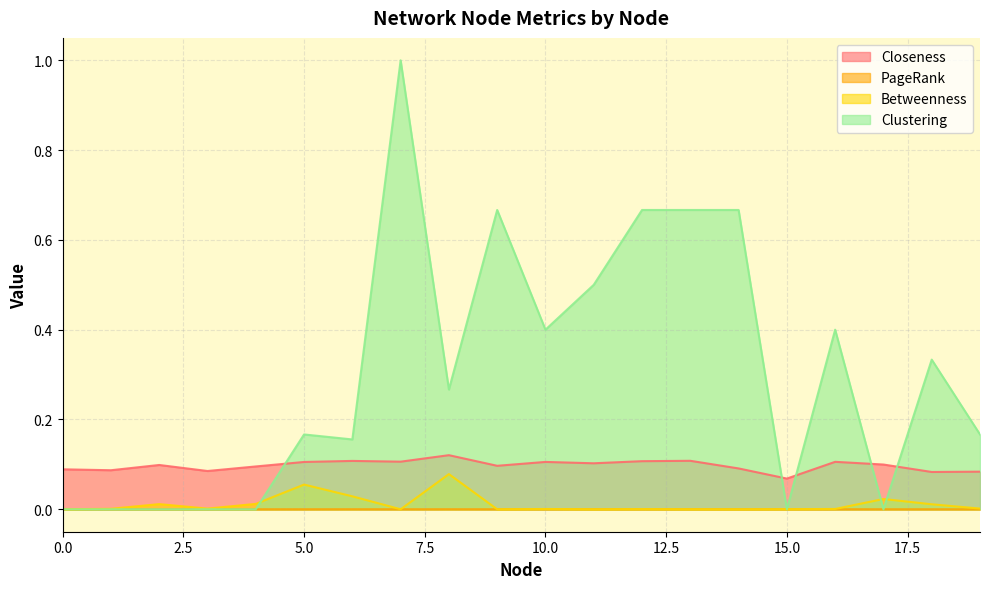

How many lines are shown in the chart?

4